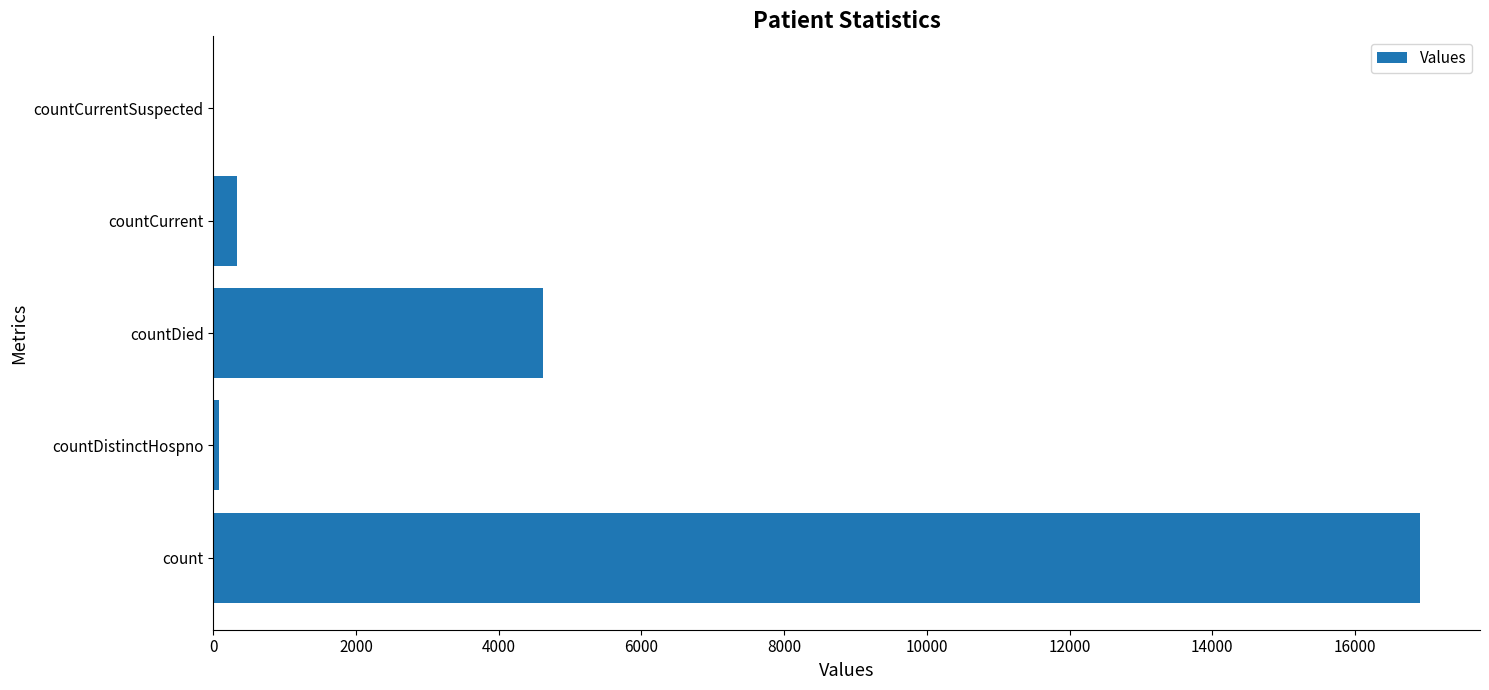

Which label corresponds to the largest value in the chart?

count